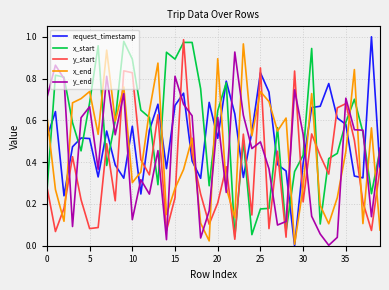

How many intersections are there between request_timestamp and y_end?

18